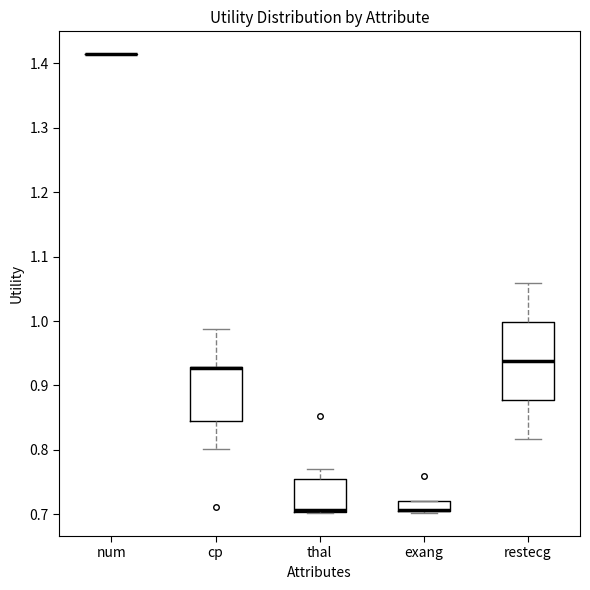

Reading left to right, read every box against the y-axis: the position of its median line, the range the box covers, and the ends of its whiskers. The values are not printed on the chart, so give them approximately, as read against the axis.

num: box collapsed to a line at 1.41, whiskers 1.41 to 1.41
cp: median 0.93 (drawn on the box's upper edge), box 0.85 to 0.93, whiskers 0.80 to 0.99
thal: median 0.71 (drawn on the box's lower edge), box 0.70 to 0.75, whiskers 0.70 to 0.77
exang: median 0.71 (drawn on the box's lower edge), box 0.70 to 0.72, whiskers 0.70 to 0.72
restecg: median 0.94, box 0.88 to 1.00, whiskers 0.82 to 1.06